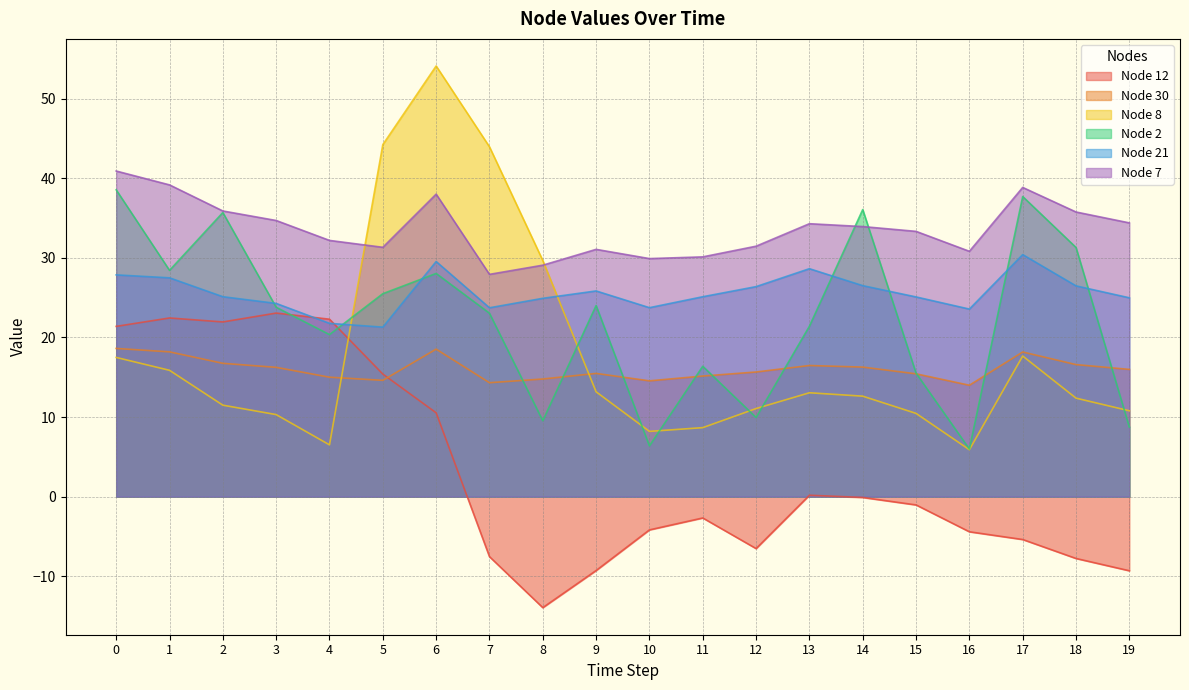

True or false: Node 21 has a value of 47.9 at 1.

False